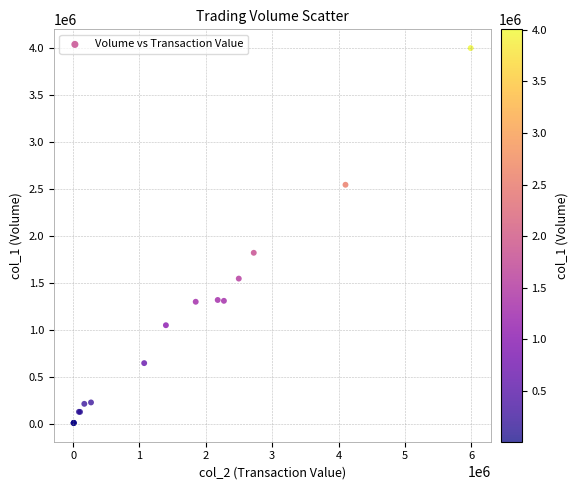

What Y value in the scatter plot is closest to 2006000?

1822000